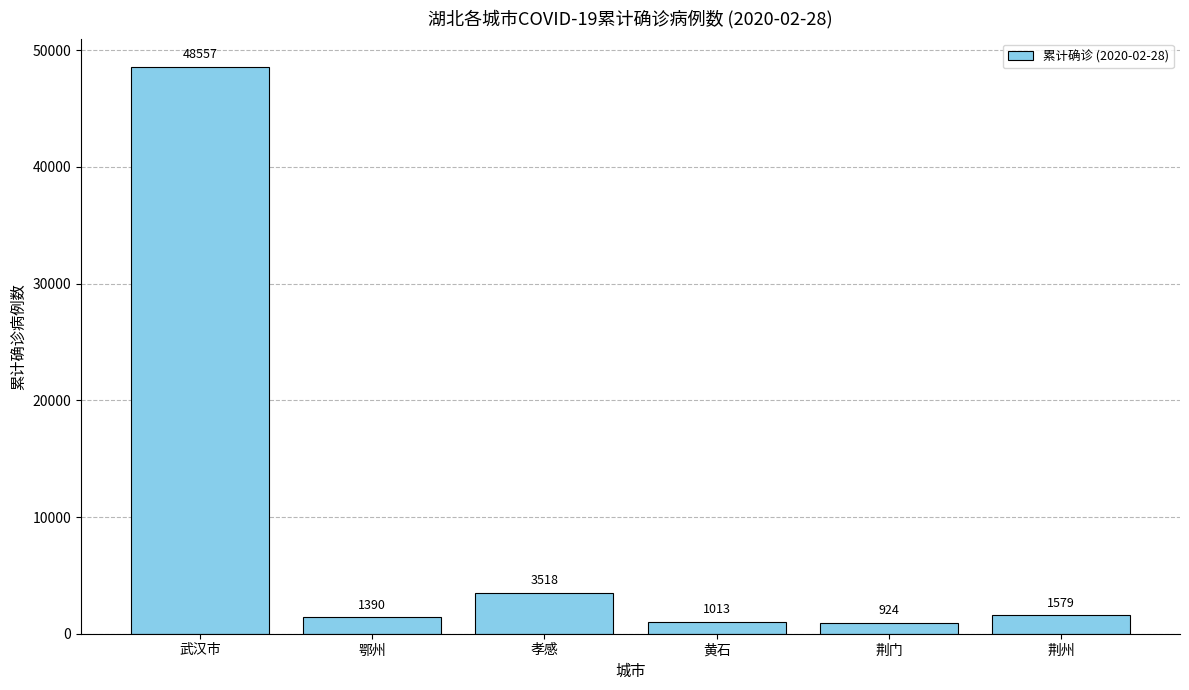

What is the difference between the second highest and second lowest values?

2505